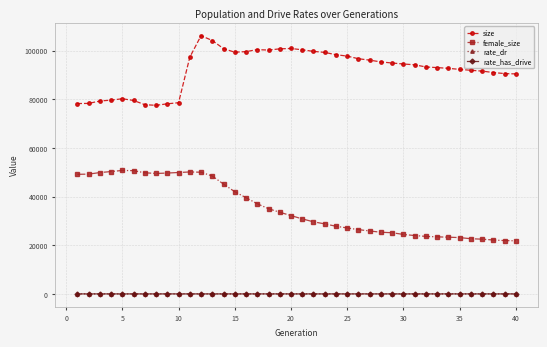

What is the maximum value for size?

106107.0